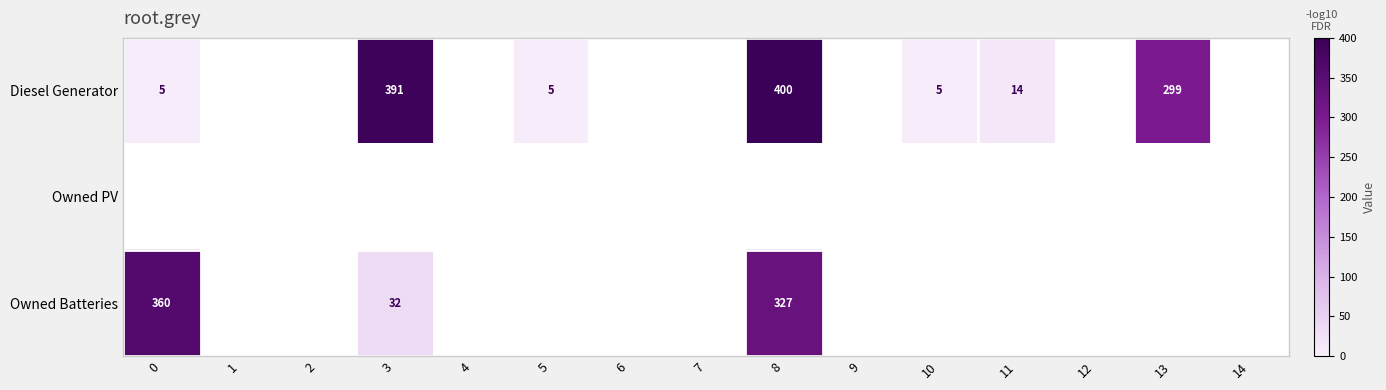

How many data points does each series have?

15